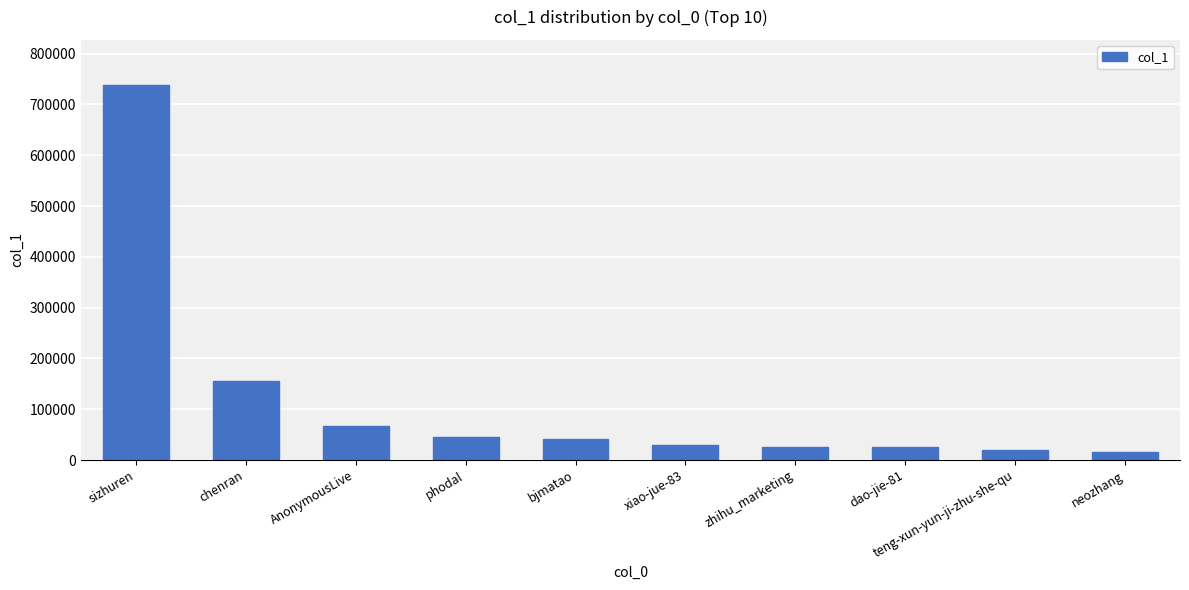

Are the bars horizontal?

No